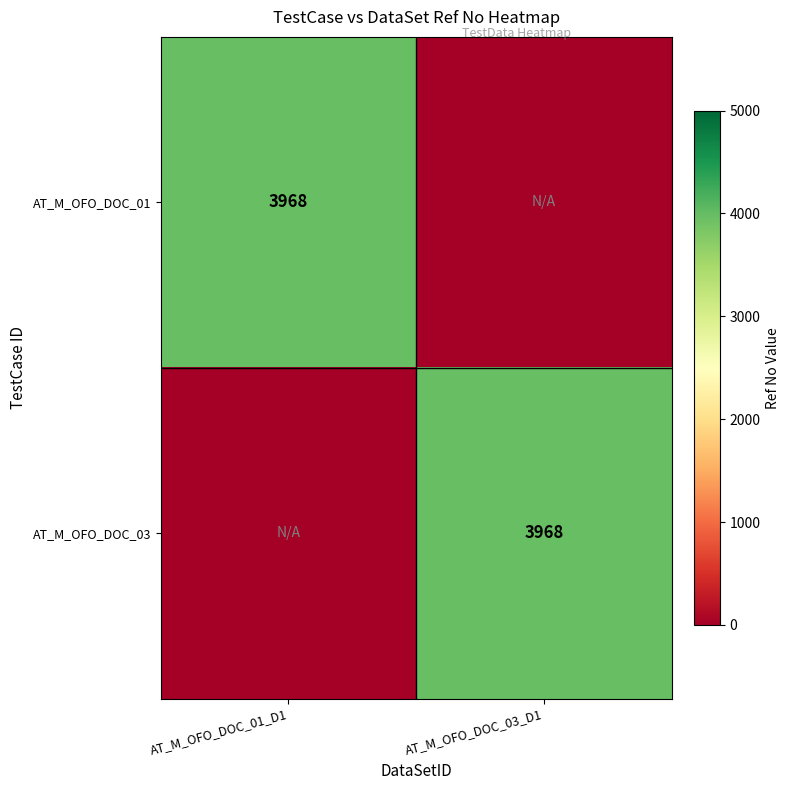

True or false: AT_M_OFO_DOC_01 has a value of 3968 at AT_M_OFO_DOC_01_D1.

True